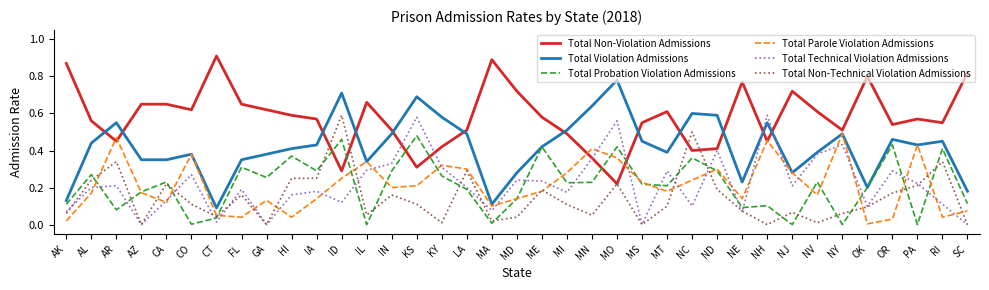

At which label does Total Non-Technical Violation Admissions reach its peak?

ID